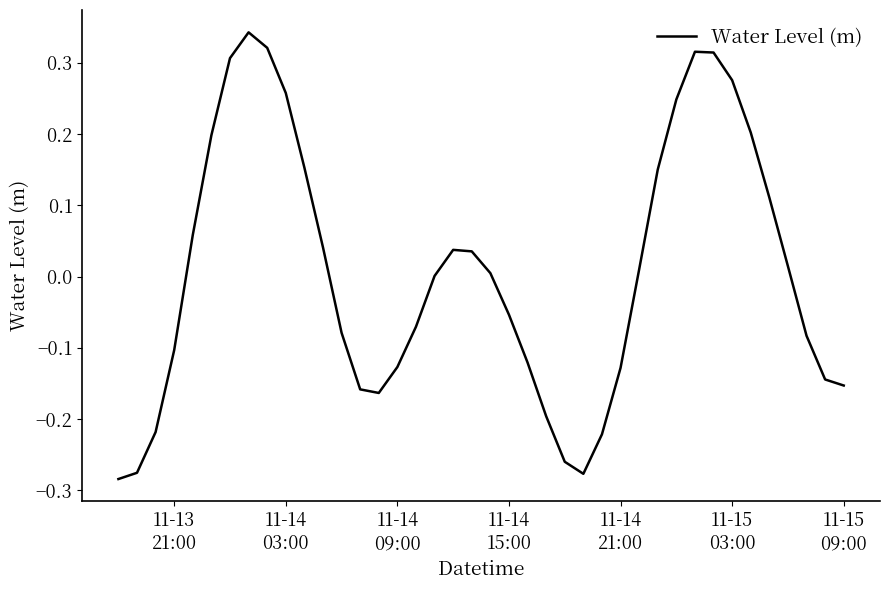

What is the difference between the maximum and minimum values?

0.6